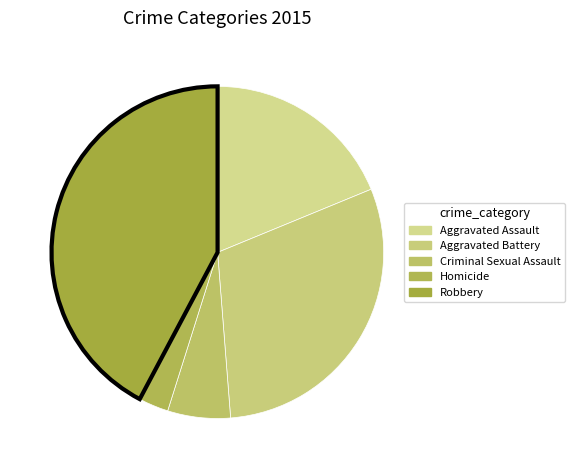

Which slice is the largest?

Robbery